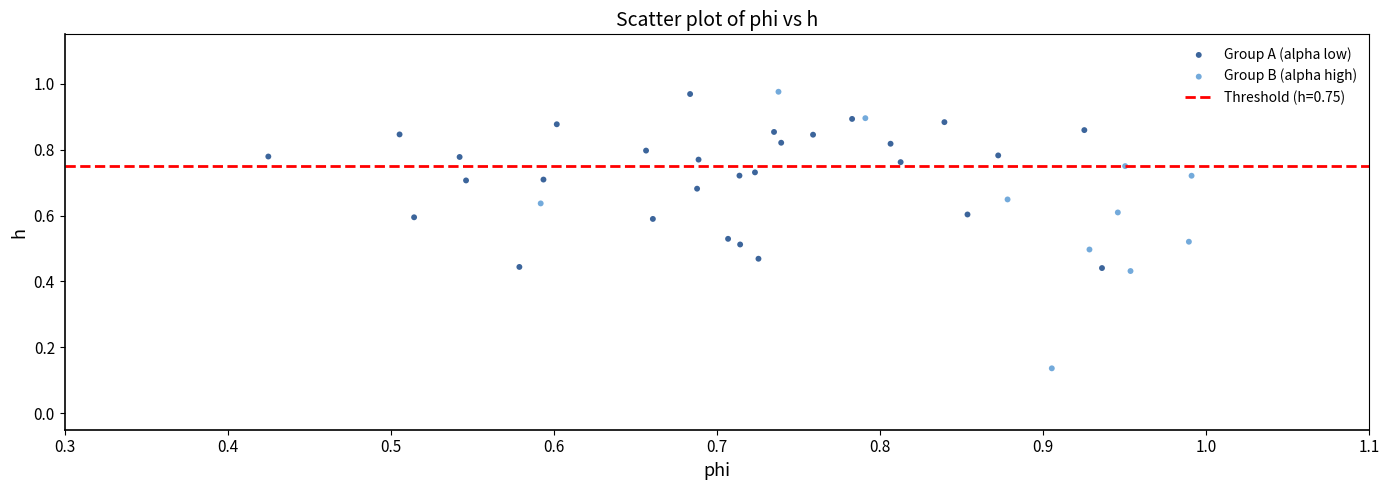

Which series has the widest spread of Y values?

Group B (alpha high)